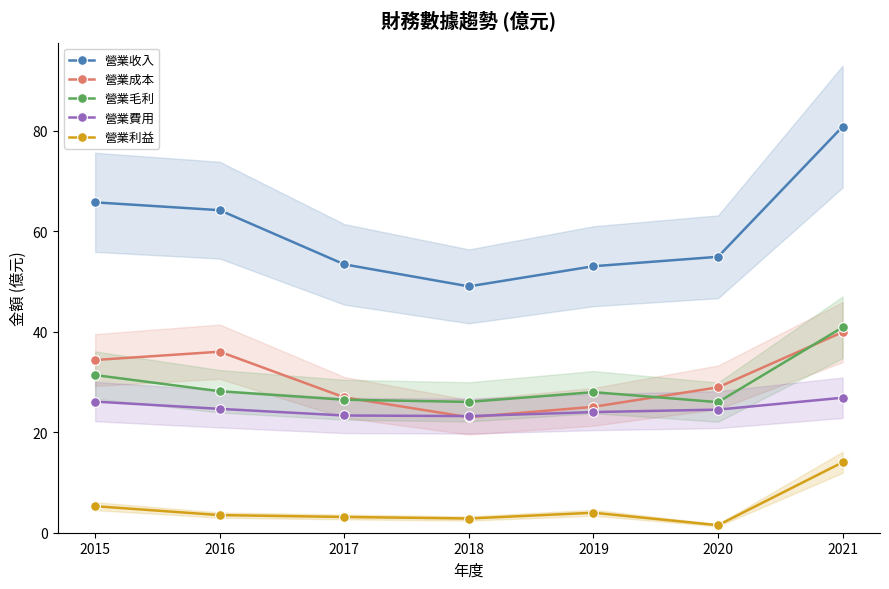

Which has a higher value, 2015 or 2016?

2015